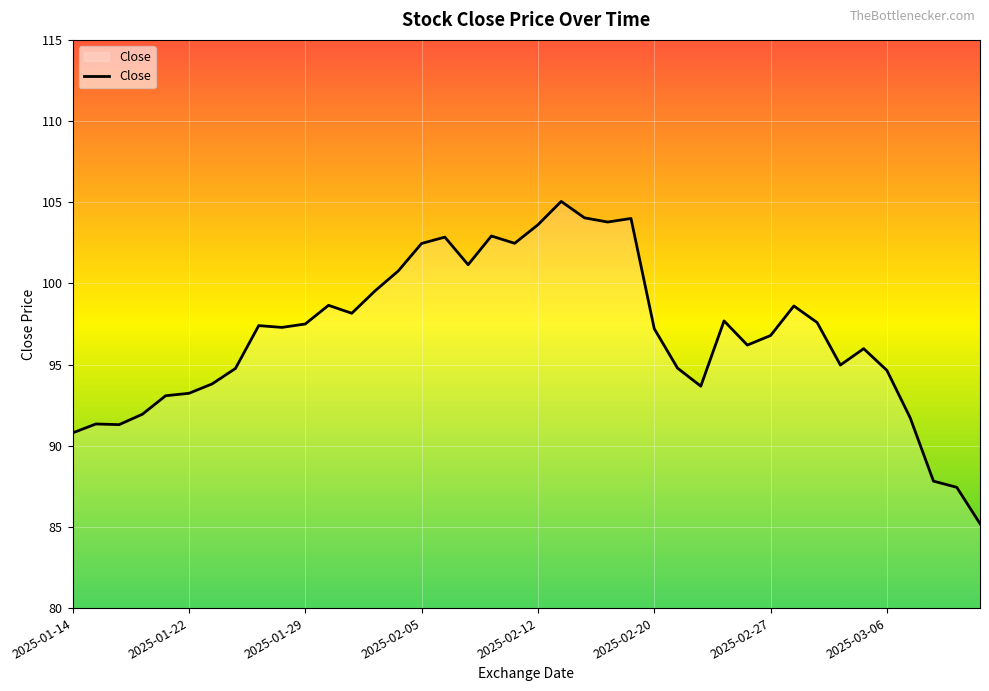

What is the minimum value shown in the chart?

85.2